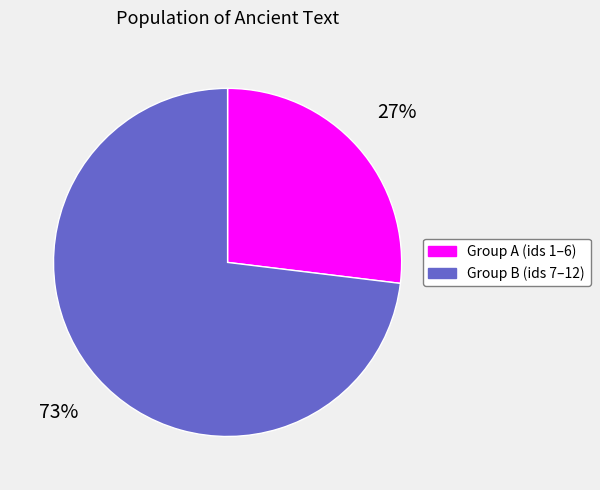

To the nearest percent, what is the difference between the largest and smallest slice percentages?

46%